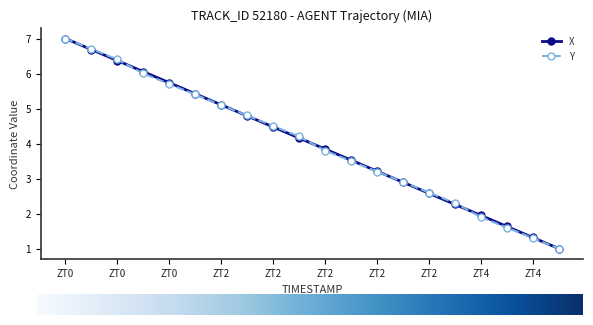

What is the minimum value shown in the chart?

1.0